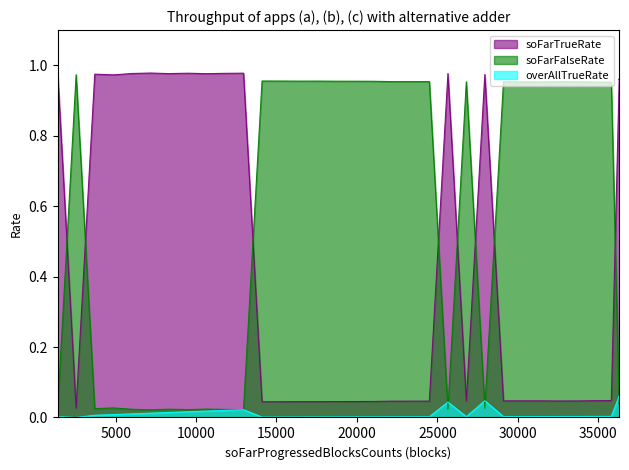

Which series has the largest range (max minus min)?

soFarTrueRate